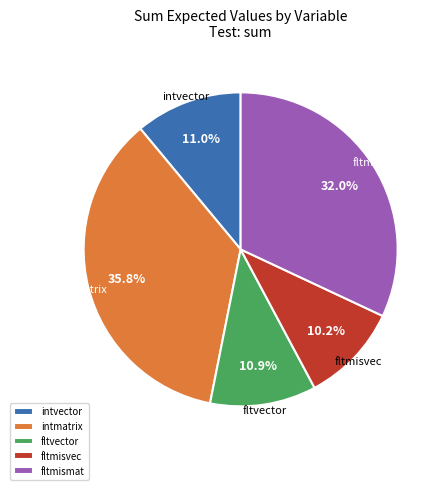

How many slices are in this pie chart?

5